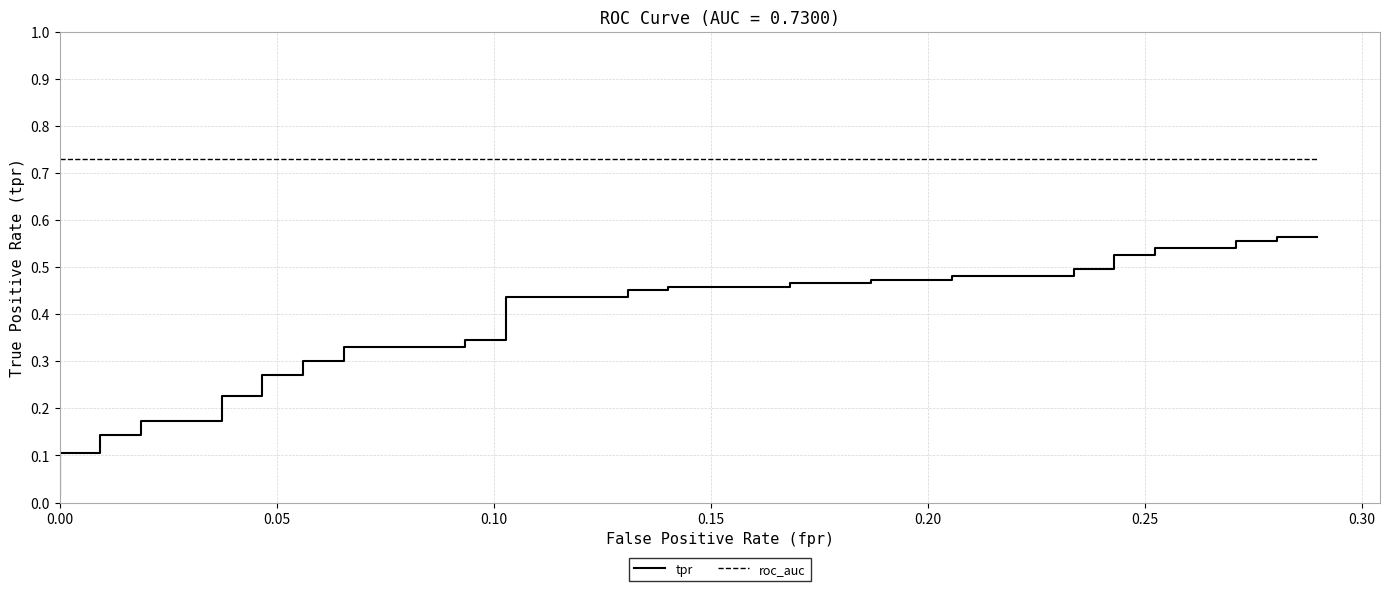

True or false: roc_auc and tpr intersect in this chart.

False